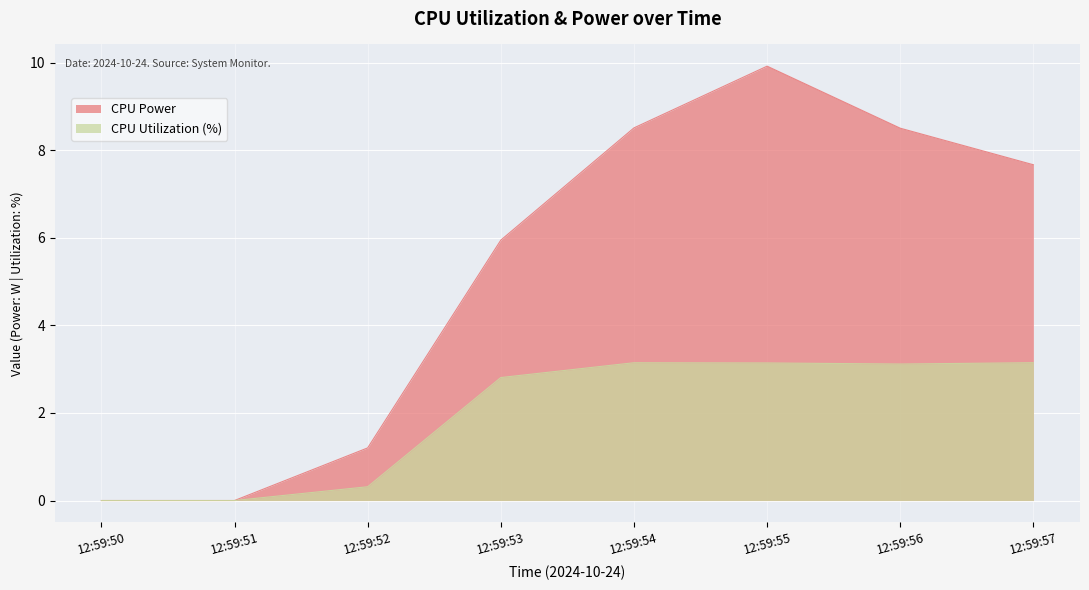

How many series are shown in this chart?

2